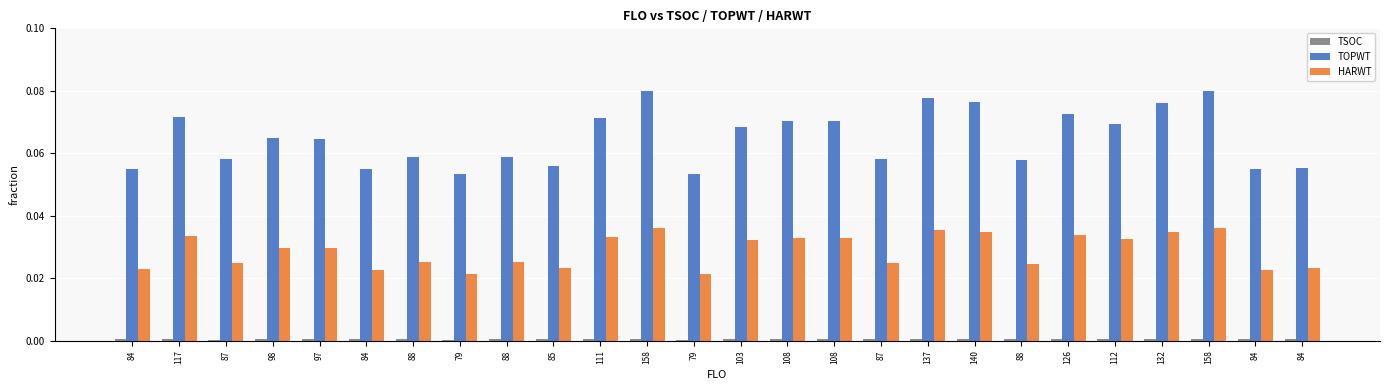

At 103, list the series in order from smallest to largest.

TSOC, HARWT, TOPWT